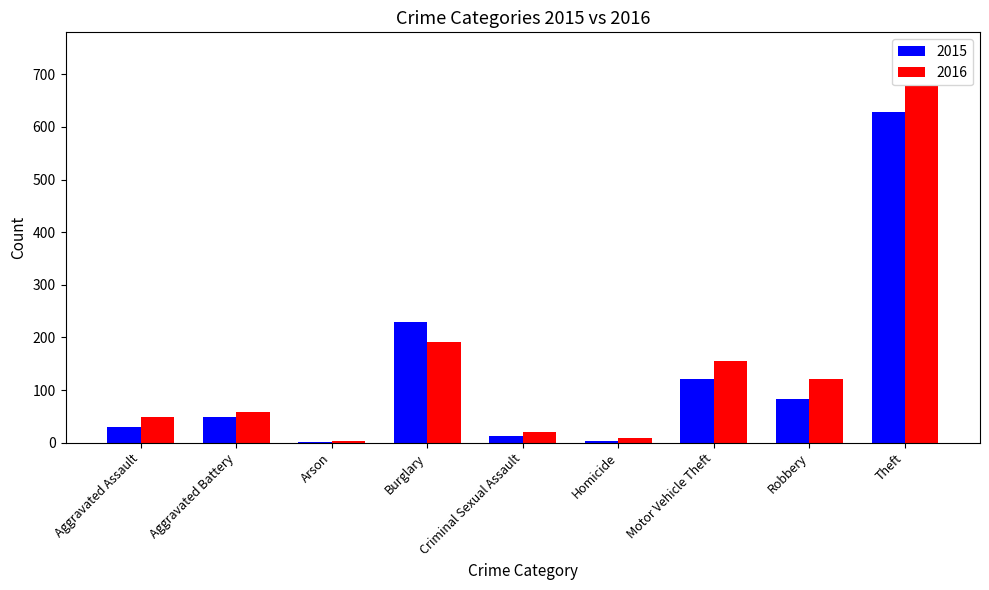

What is the greatest value displayed?

678